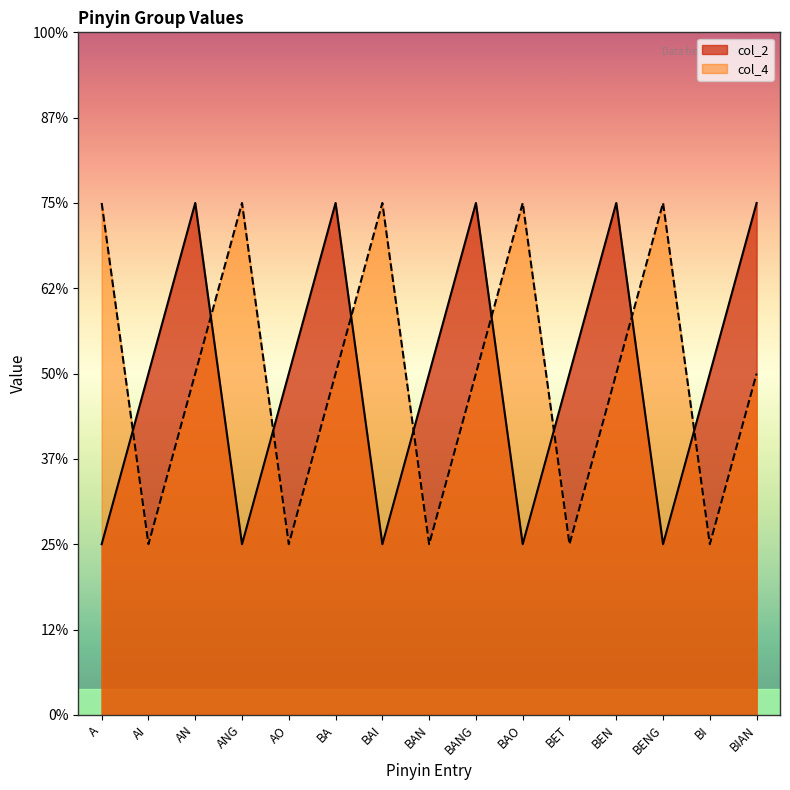

Does the chart display data point markers on the line(s)?

No